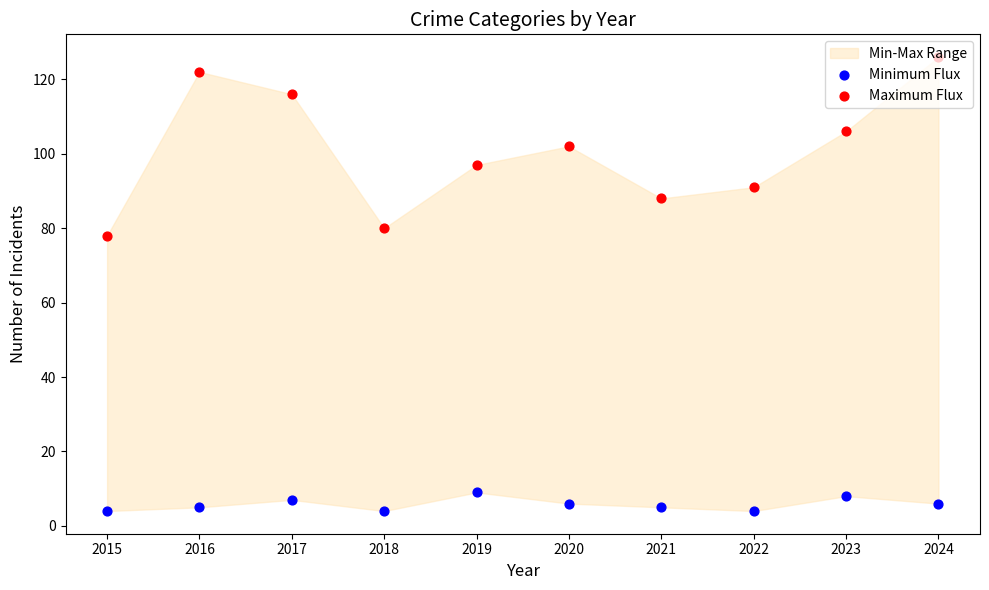

Which series has the widest spread of Y values?

Maximum Flux